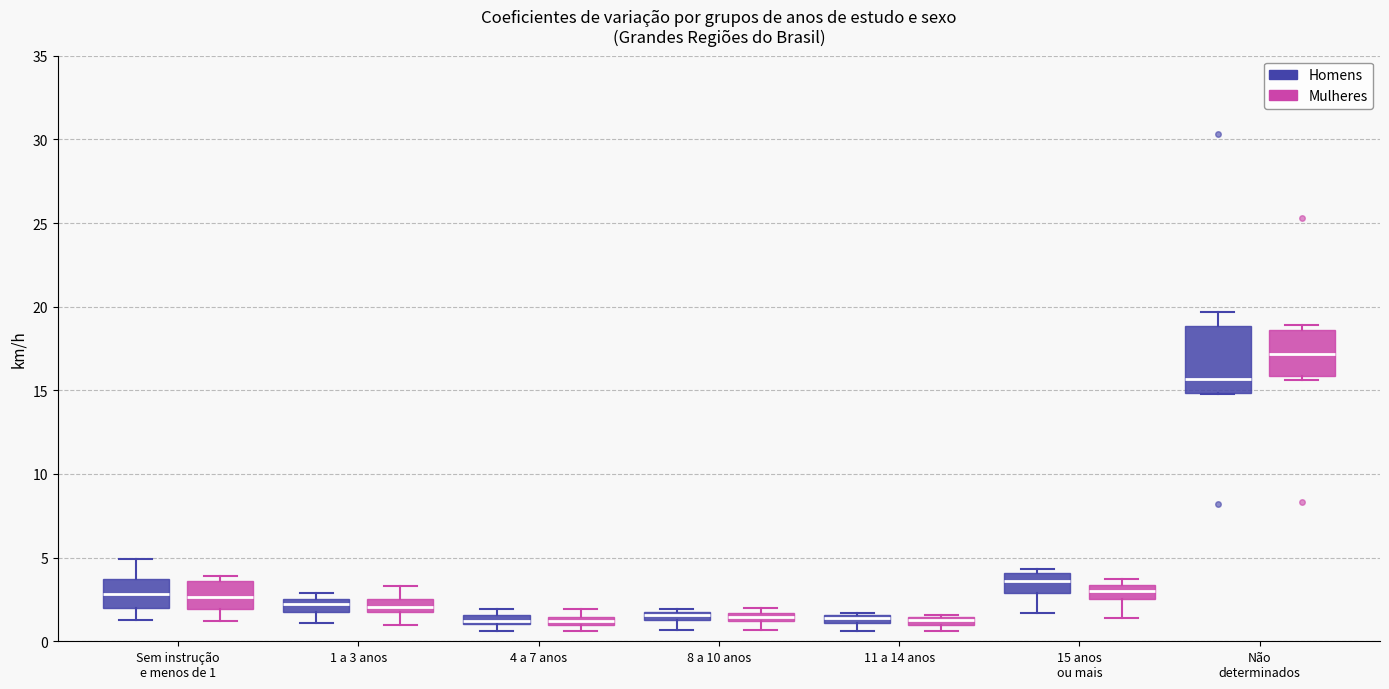

Where is the upper edge of the box for Sem instrução e menos de 1 (Mulheres) on the y-axis? The values are not printed on the chart, so give them approximately, as read against the axis.

3.5